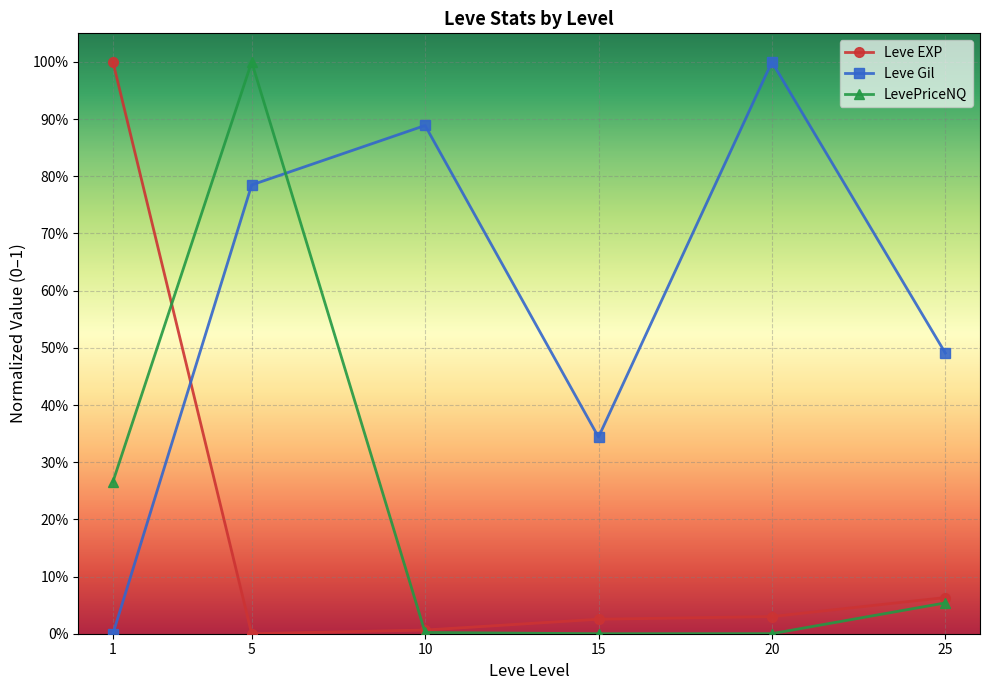

Does the chart have visible grid lines?

Yes